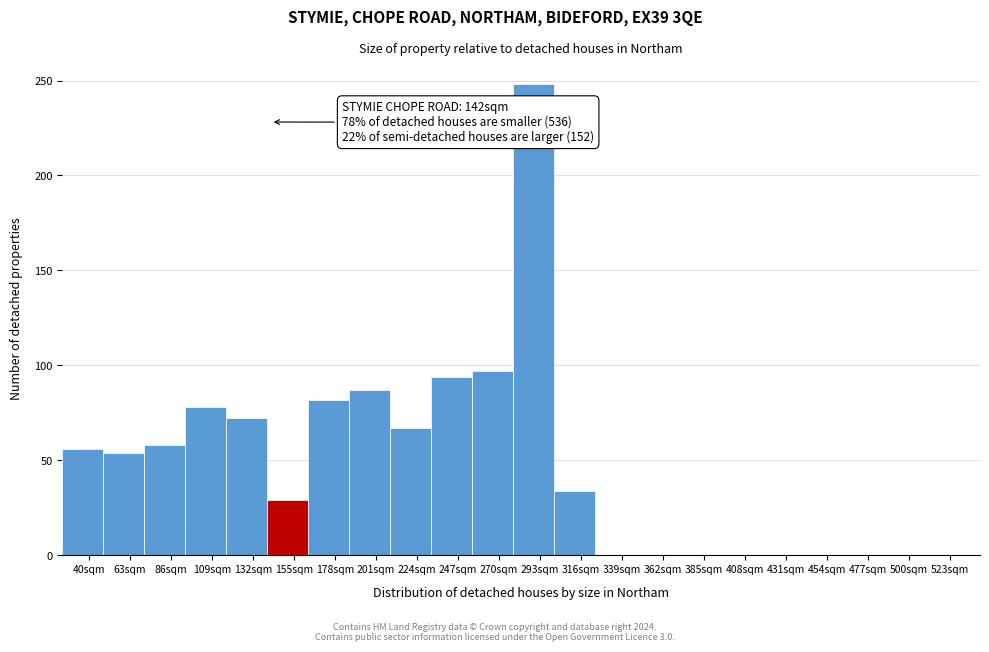

Which range on the x-axis has the tallest bar?

278 to 301